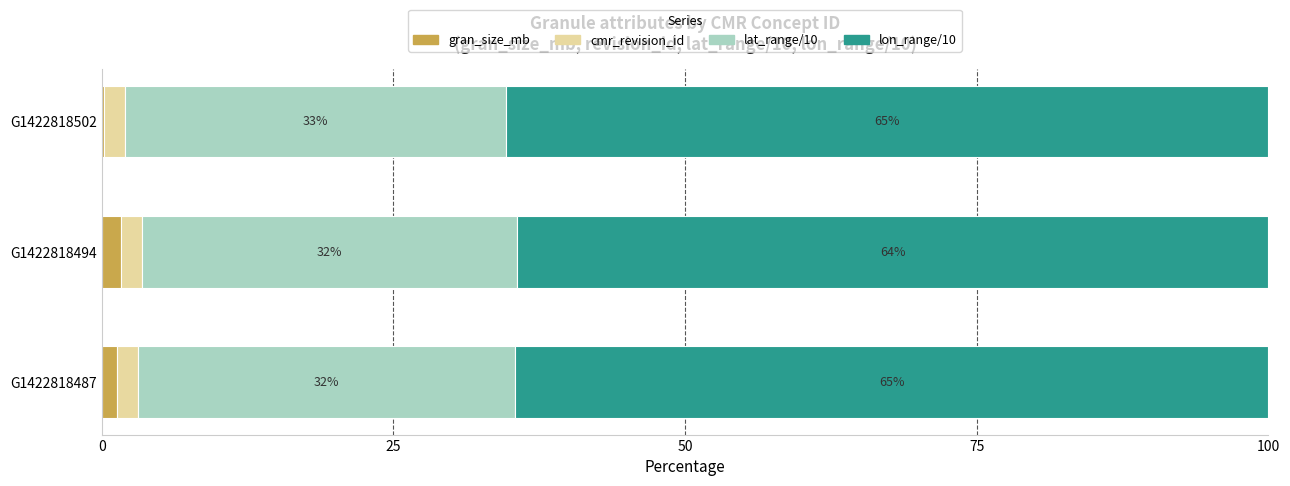

What is the difference between the maximum and minimum values in the gran_size_mb series?

1.4